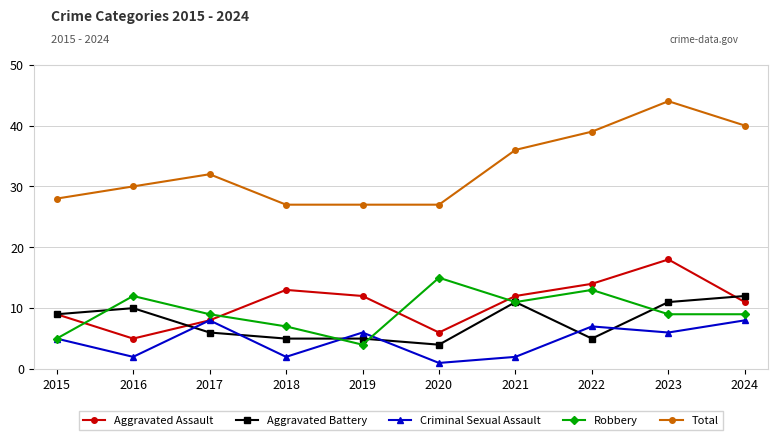

List the series in order of their peak value, highest first.

Total, Aggravated Assault, Robbery, Aggravated Battery, Criminal Sexual Assault